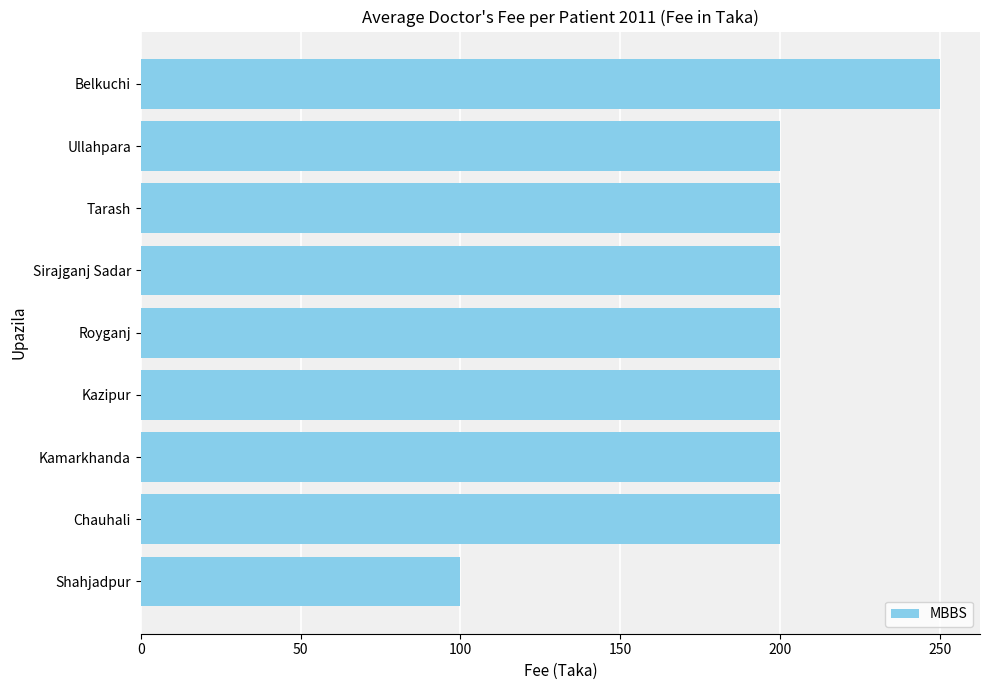

Does the chart contain any negative values?

No